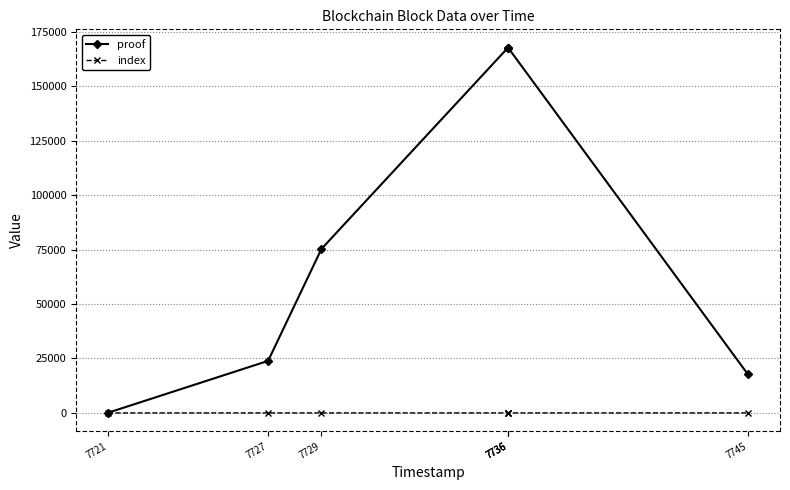

Is the value of index at 7736 greater than the value of proof at 7721?

No